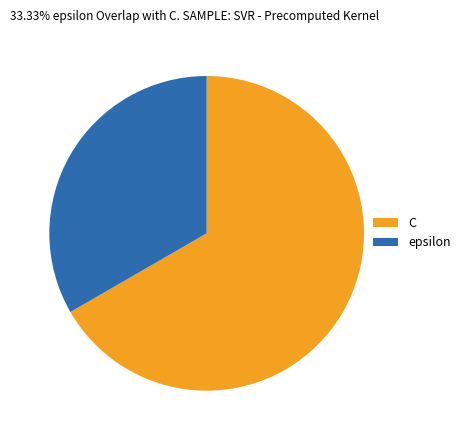

Which has a higher value, epsilon or C?

C